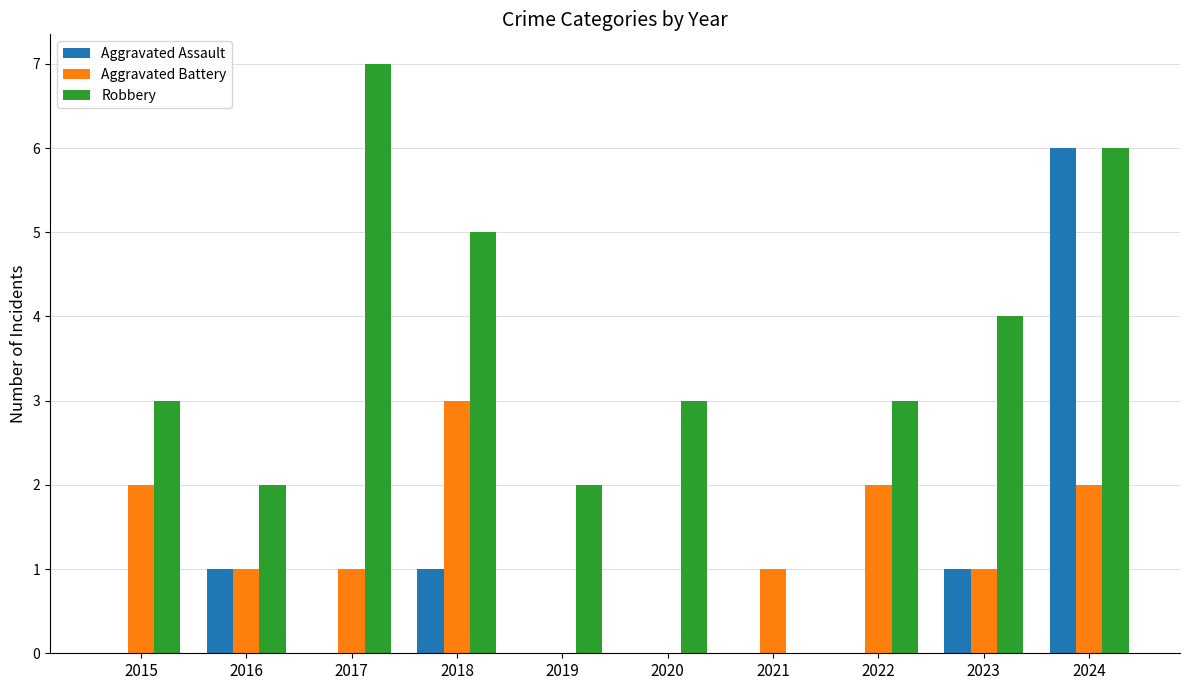

At which category is the sum across all series the highest?

2024